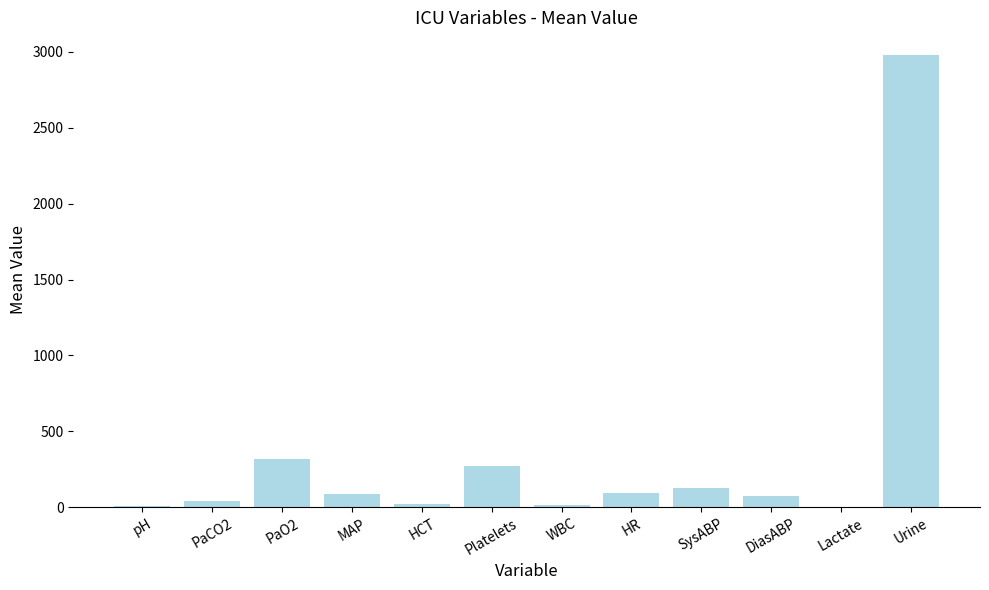

What is the approximate value at DiasABP?

75.5